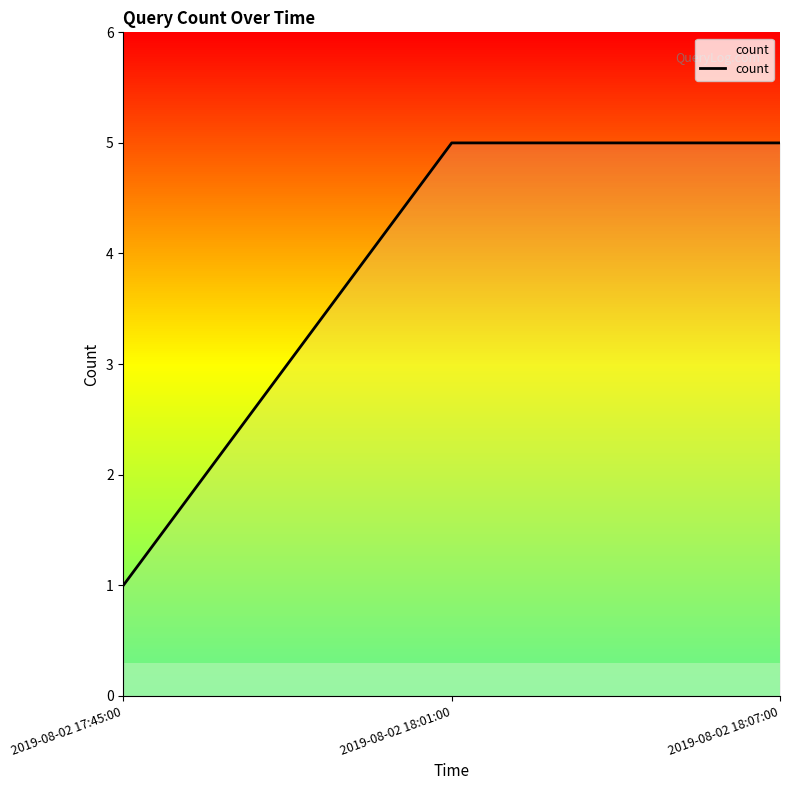

What position from the right is 2019-08-02 17:45:00?

3